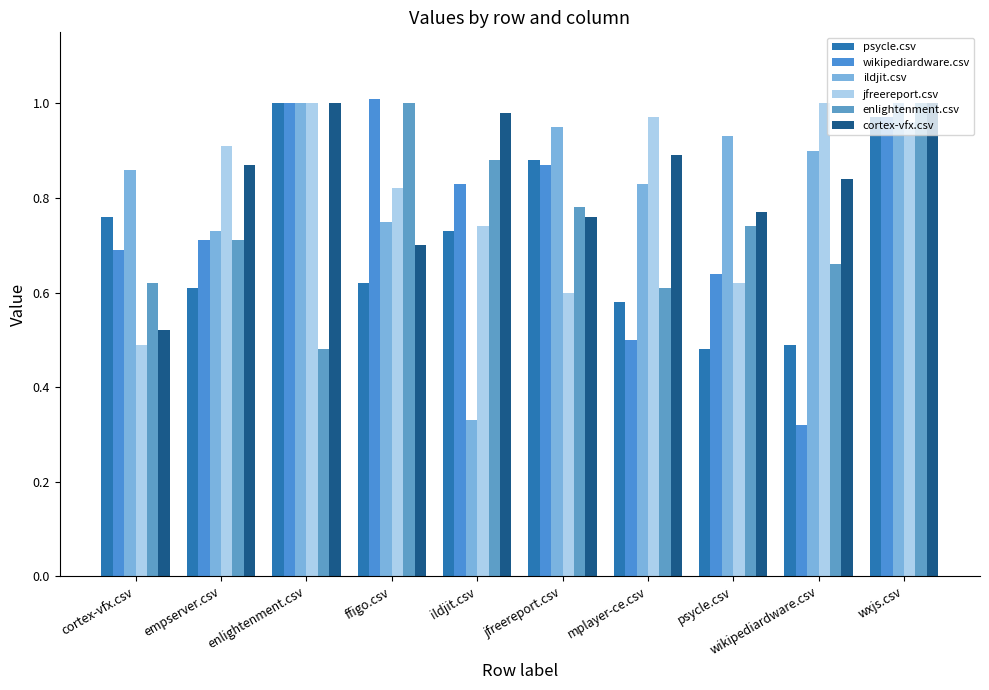

Reading left to right, transcribe all the data shown in this chart.

psycle.csv: cortex-vfx.csv=0.8	empserver.csv=0.6	enlightenment.csv=1.0	ffigo.csv=0.6	ildjit.csv=0.7	jfreereport.csv=0.9	mplayer-ce.csv=0.6	psycle.csv=0.5	wikipediardware.csv=0.5	wxjs.csv=1.0
wikipediardware.csv: cortex-vfx.csv=0.7	empserver.csv=0.7	enlightenment.csv=1.0	ffigo.csv=1.0	ildjit.csv=0.8	jfreereport.csv=0.9	mplayer-ce.csv=0.5	psycle.csv=0.6	wikipediardware.csv=0.3	wxjs.csv=1.0
ildjit.csv: cortex-vfx.csv=0.9	empserver.csv=0.7	enlightenment.csv=1.0	ffigo.csv=0.8	ildjit.csv=0.3	jfreereport.csv=0.9	mplayer-ce.csv=0.8	psycle.csv=0.9	wikipediardware.csv=0.9	wxjs.csv=1.0
jfreereport.csv: cortex-vfx.csv=0.5	empserver.csv=0.9	enlightenment.csv=1.0	ffigo.csv=0.8	ildjit.csv=0.7	jfreereport.csv=0.6	mplayer-ce.csv=1.0	psycle.csv=0.6	wikipediardware.csv=1.0	wxjs.csv=1.0
enlightenment.csv: cortex-vfx.csv=0.6	empserver.csv=0.7	enlightenment.csv=0.5	ffigo.csv=1.0	ildjit.csv=0.9	jfreereport.csv=0.8	mplayer-ce.csv=0.6	psycle.csv=0.7	wikipediardware.csv=0.7	wxjs.csv=1.0
cortex-vfx.csv: cortex-vfx.csv=0.5	empserver.csv=0.9	enlightenment.csv=1.0	ffigo.csv=0.7	ildjit.csv=1.0	jfreereport.csv=0.8	mplayer-ce.csv=0.9	psycle.csv=0.8	wikipediardware.csv=0.8	wxjs.csv=1.0